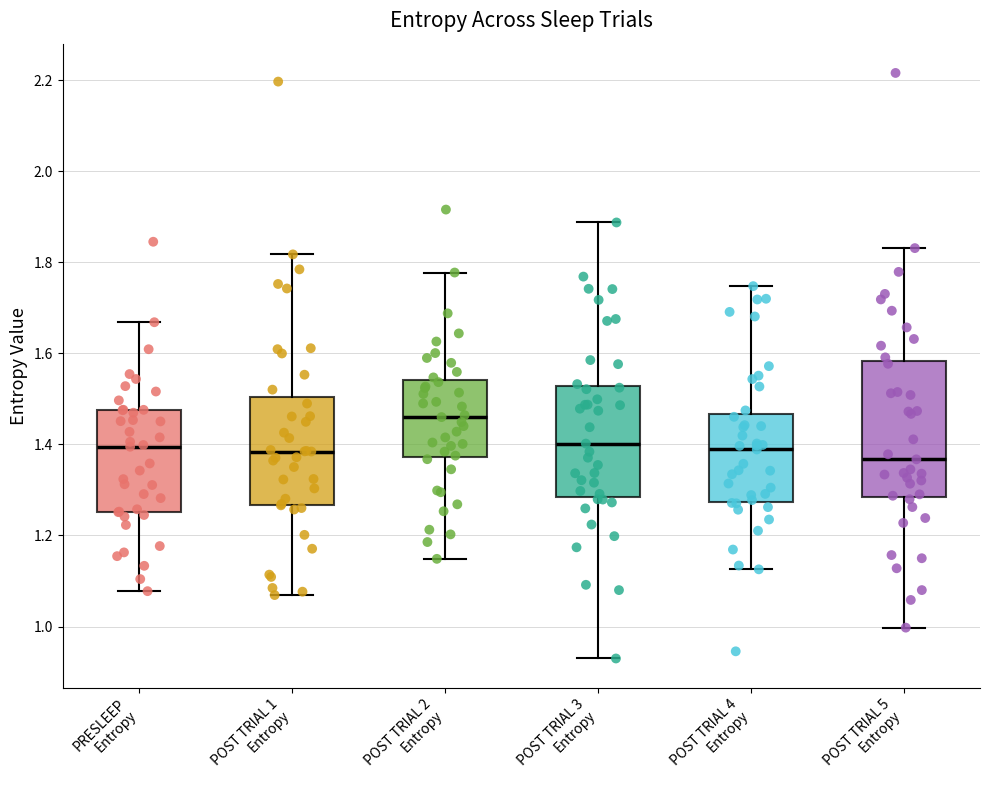

Reading left to right, read every box against the y-axis: the position of its median line, the range the box covers, and the ends of its whiskers. The values are not printed on the chart, so give them approximately, as read against the axis.

PRESLEEP Entropy: median 1.40, box 1.26 to 1.48, whiskers 1.08 to 1.66
POST TRIAL 1 Entropy: median 1.38, box 1.26 to 1.50, whiskers 1.06 to 1.82
POST TRIAL 2 Entropy: median 1.46, box 1.38 to 1.54, whiskers 1.14 to 1.78
POST TRIAL 3 Entropy: median 1.40, box 1.28 to 1.52, whiskers 0.92 to 1.88
POST TRIAL 4 Entropy: median 1.38, box 1.28 to 1.46, whiskers 1.12 to 1.74
POST TRIAL 5 Entropy: median 1.36, box 1.28 to 1.58, whiskers 1.00 to 1.84